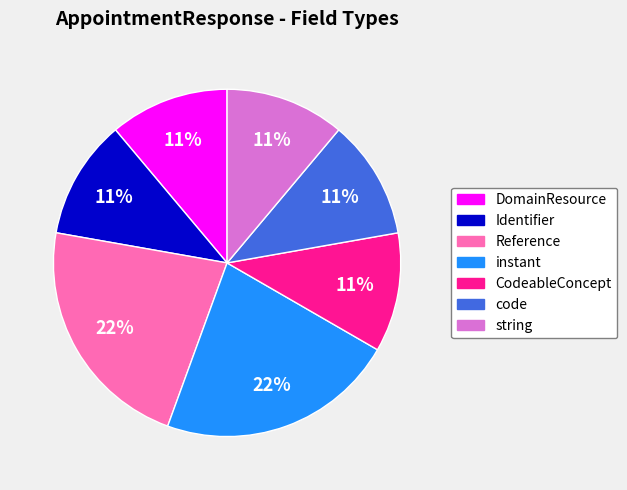

How many slices are in this pie chart?

7